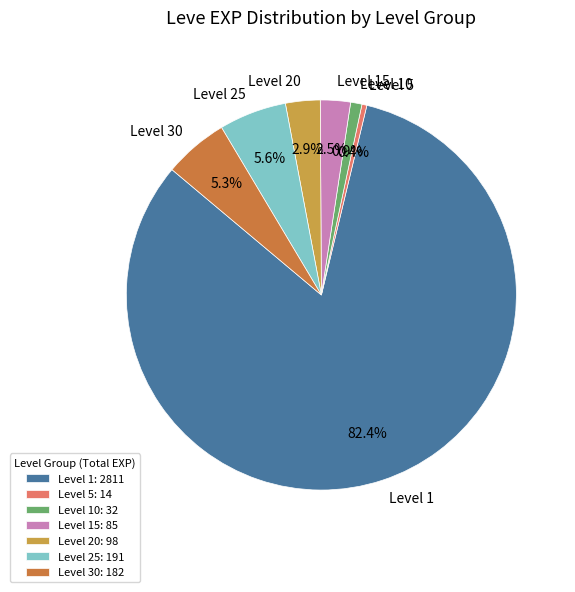

To the nearest percent, what is the average slice percentage?

14%